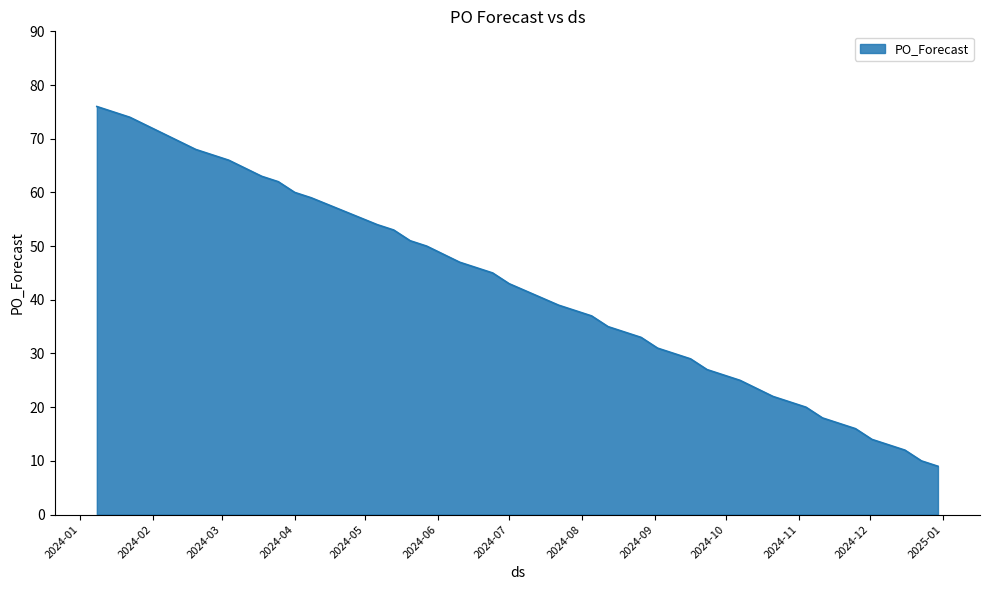

What is the difference between the maximum and minimum values?

67